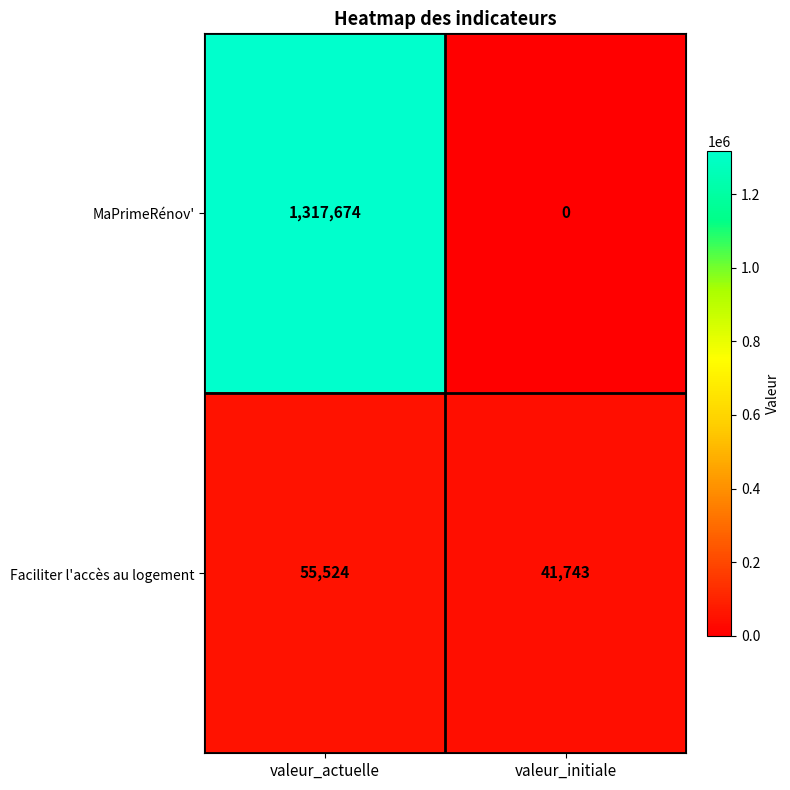

Reading left to right, extract all data points from this chart.

MaPrimeRénov': 1317674	0
Faciliter l'accès au logement: 55524	41743